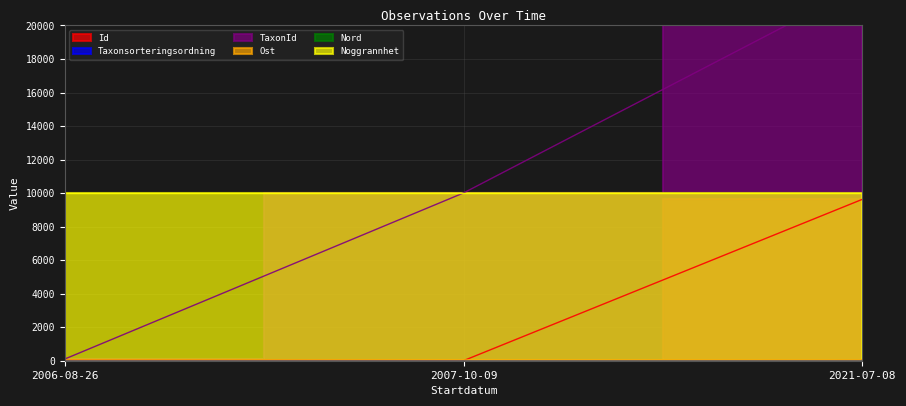

Does the chart display data point markers on the line(s)?

No